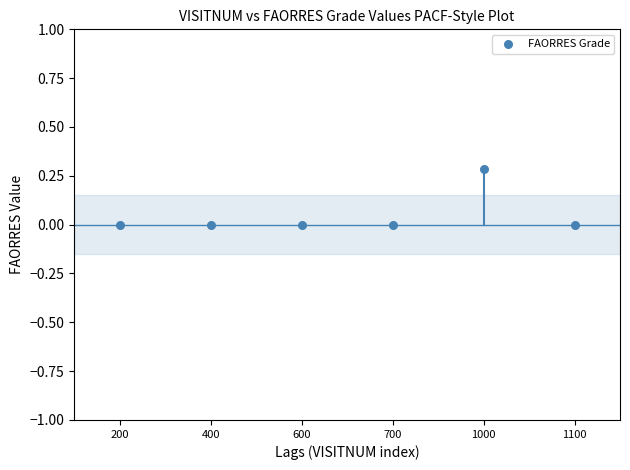

What is the range of Y values (max minus min)?

0.3